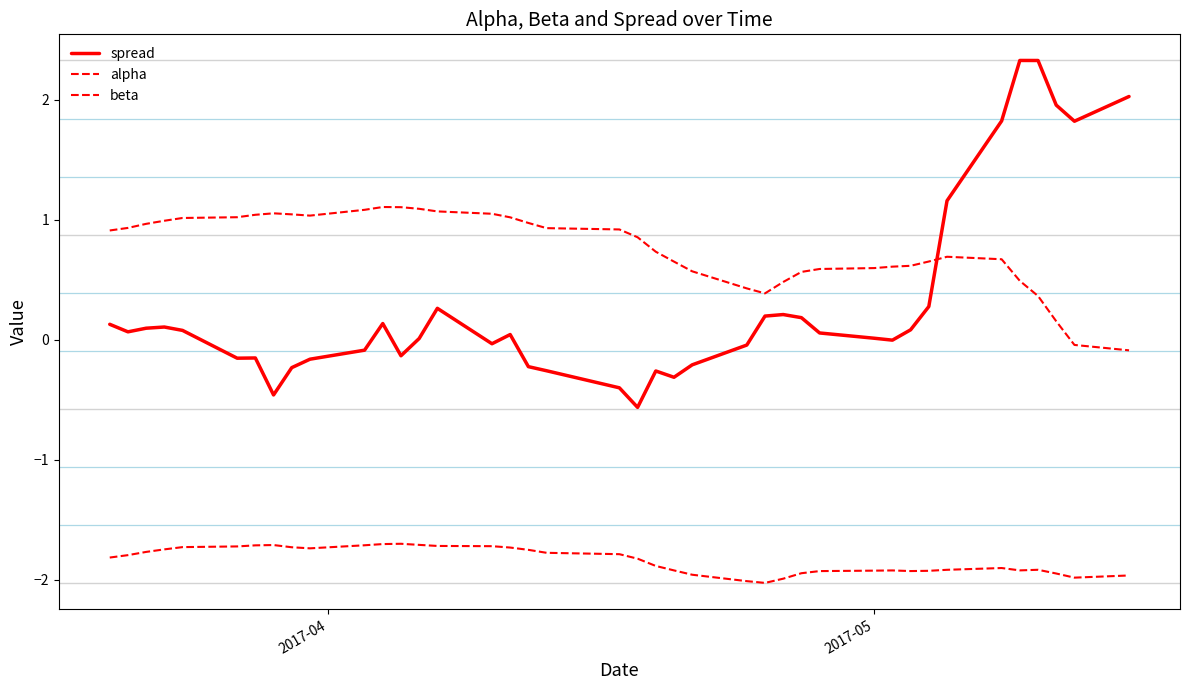

What is the difference between the second highest and second lowest values in the beta series?

0.3